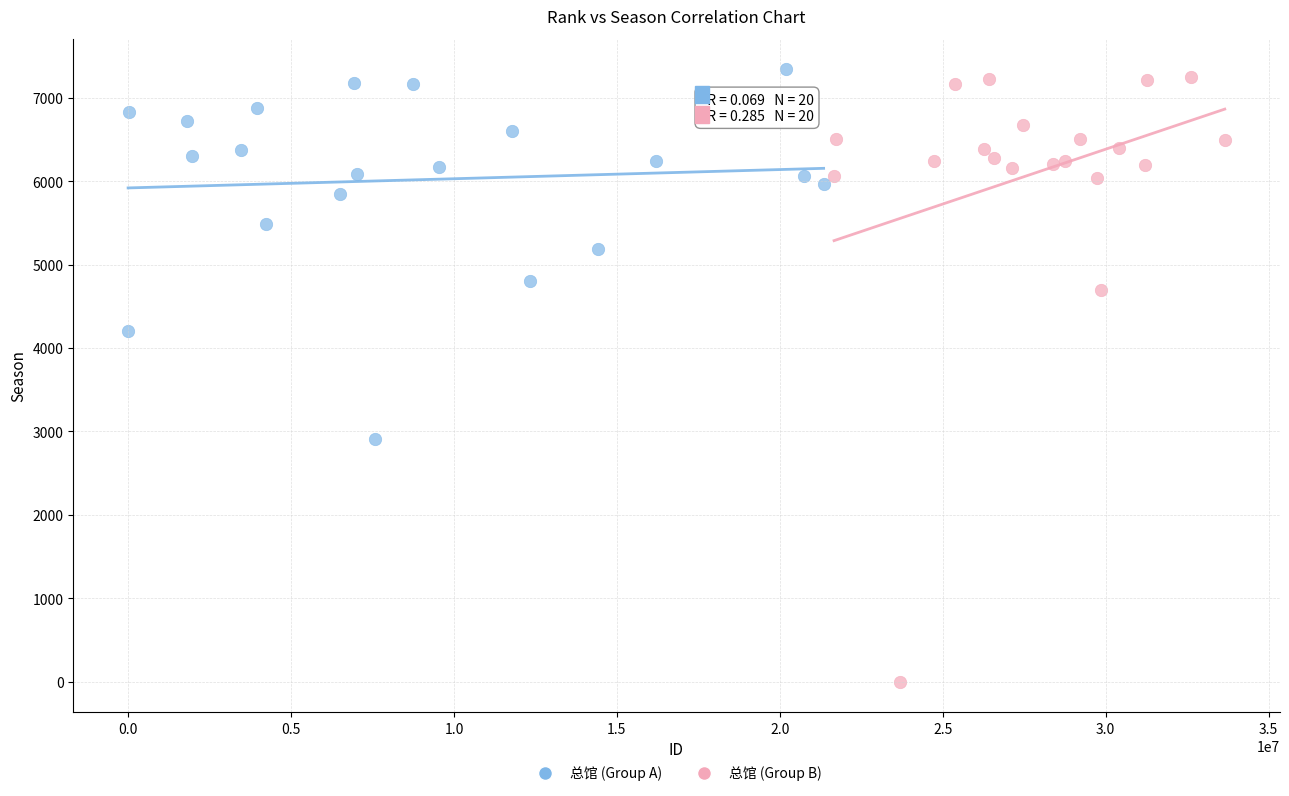

Which series reaches the minimum Y coordinate?

总馆 (Group B)